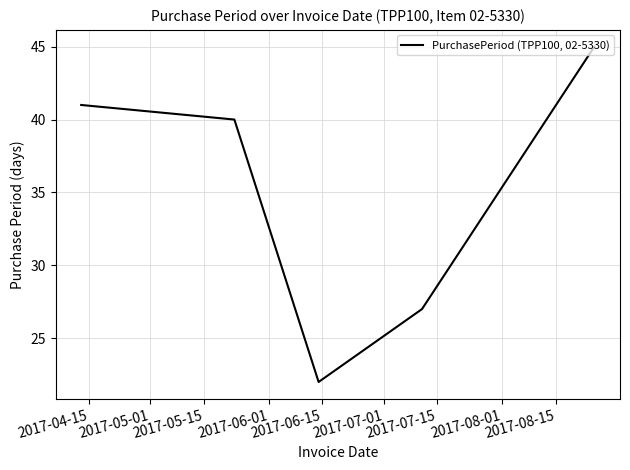

How many interior local valleys (lower than both neighbors) does the data have?

1